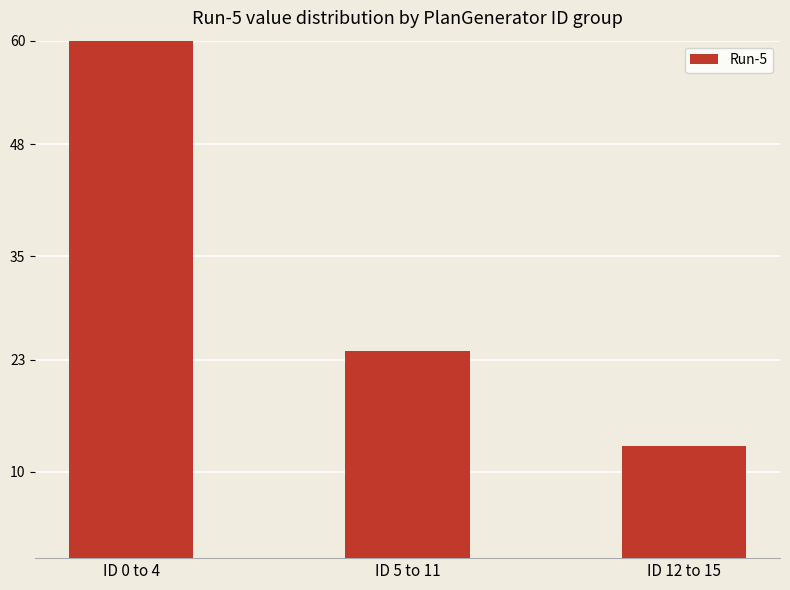

Where does the data first go above 24?

ID 0 to 4